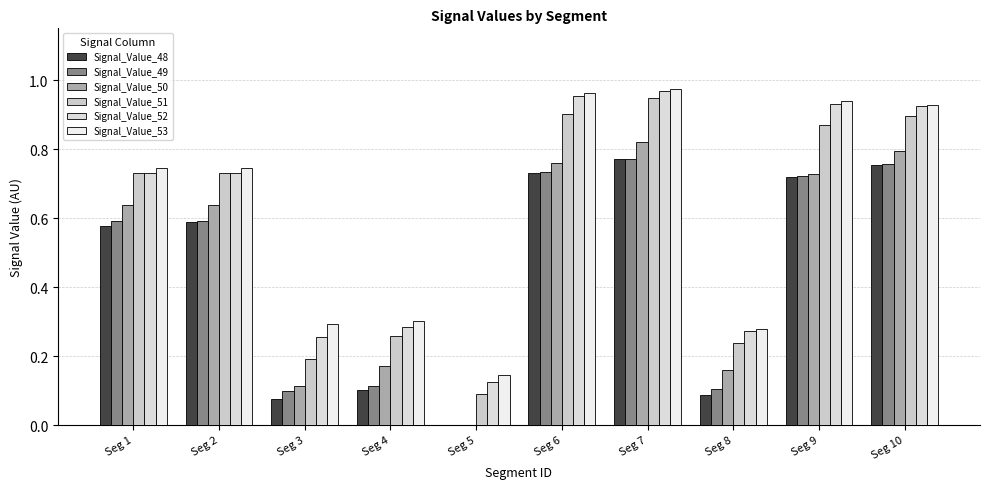

Count the number of data series in this chart.

6